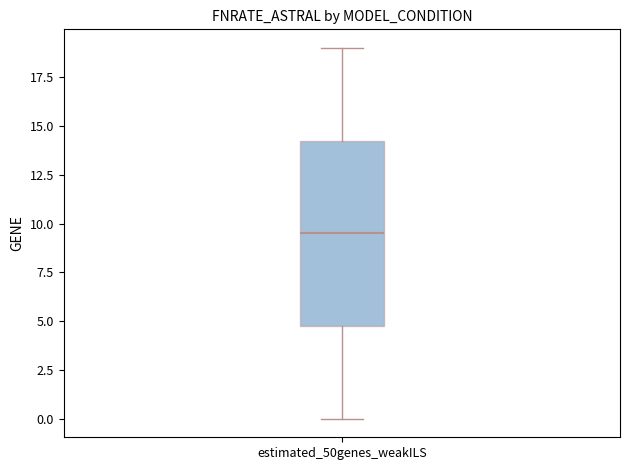

Read this box plot against the y-axis: the position of the median line, the range covered by the box, and the ends of both whiskers. The values are not printed on the chart, so give them approximately, as read against the axis.

median 9.5, box 5.0 to 14.5, whiskers 0.0 to 19.0